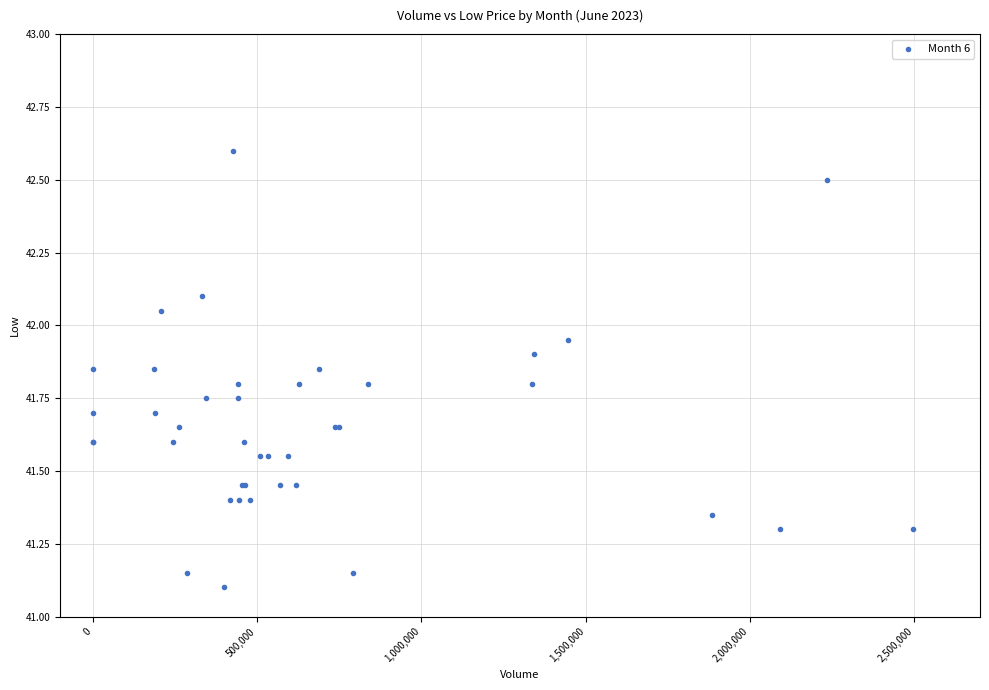

What Y value in the scatter plot is closest to 41?

41.1